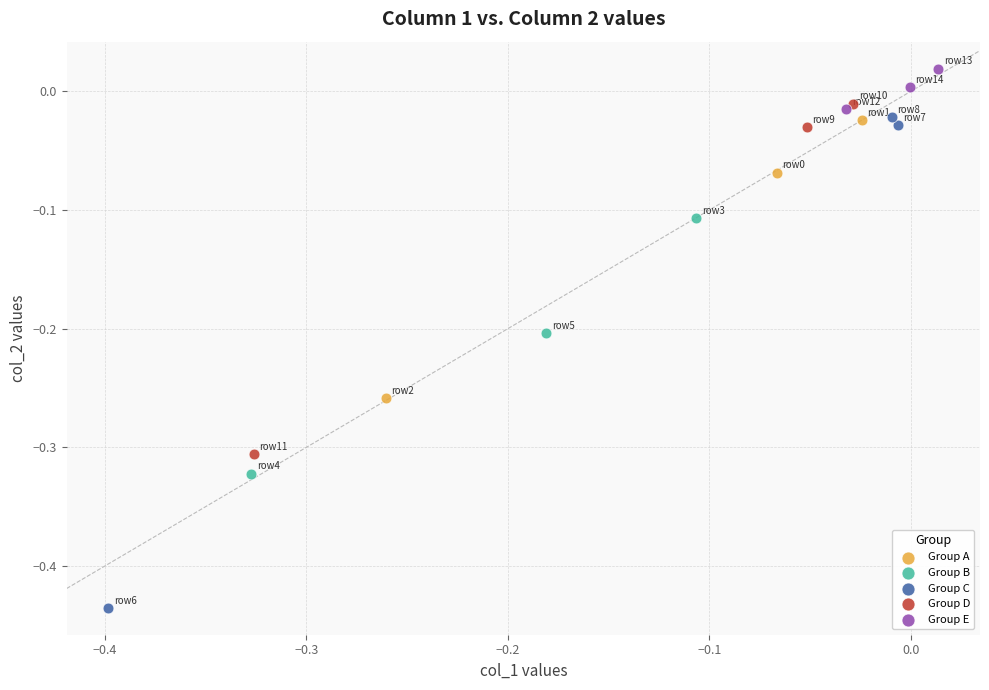

Which series has the widest spread of Y values?

Group C